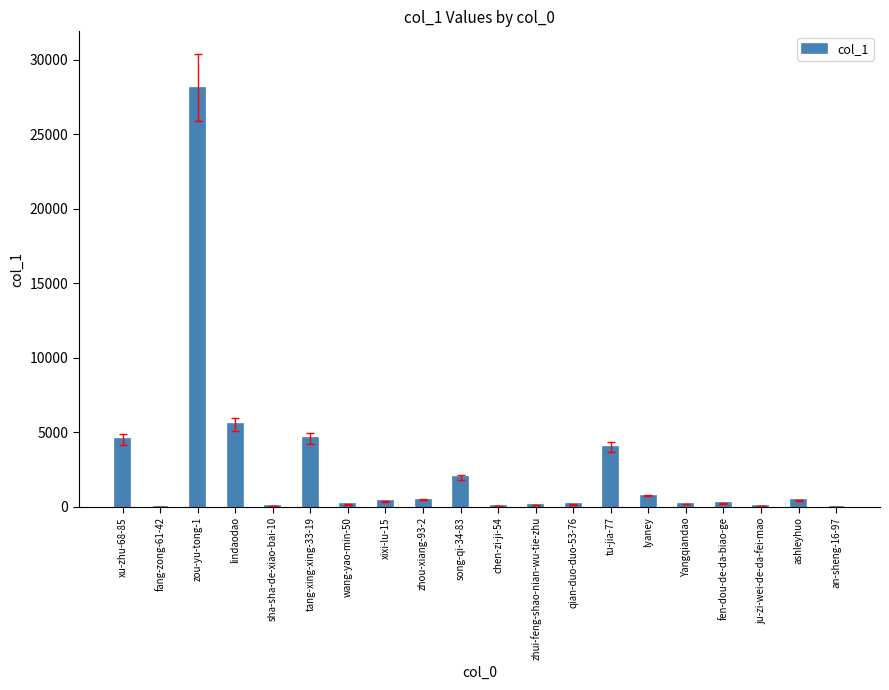

What is the sum of all values?

51810